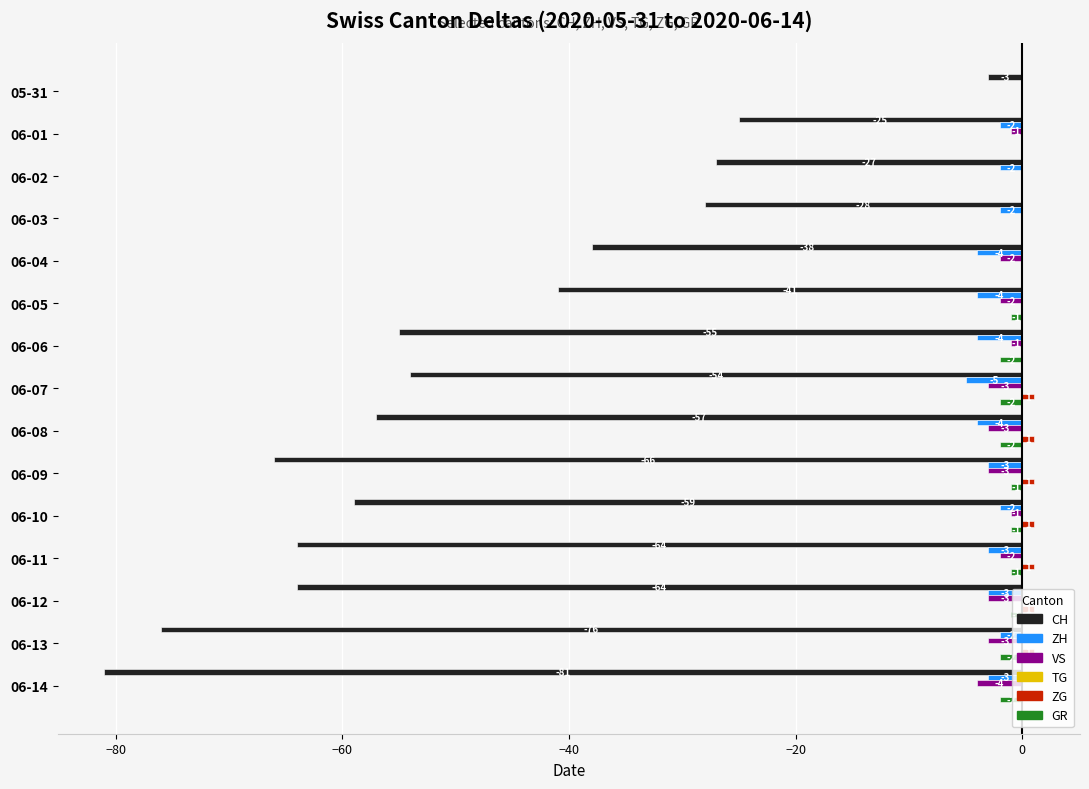

True or false: CH has a value of -3 at 05-31.

True